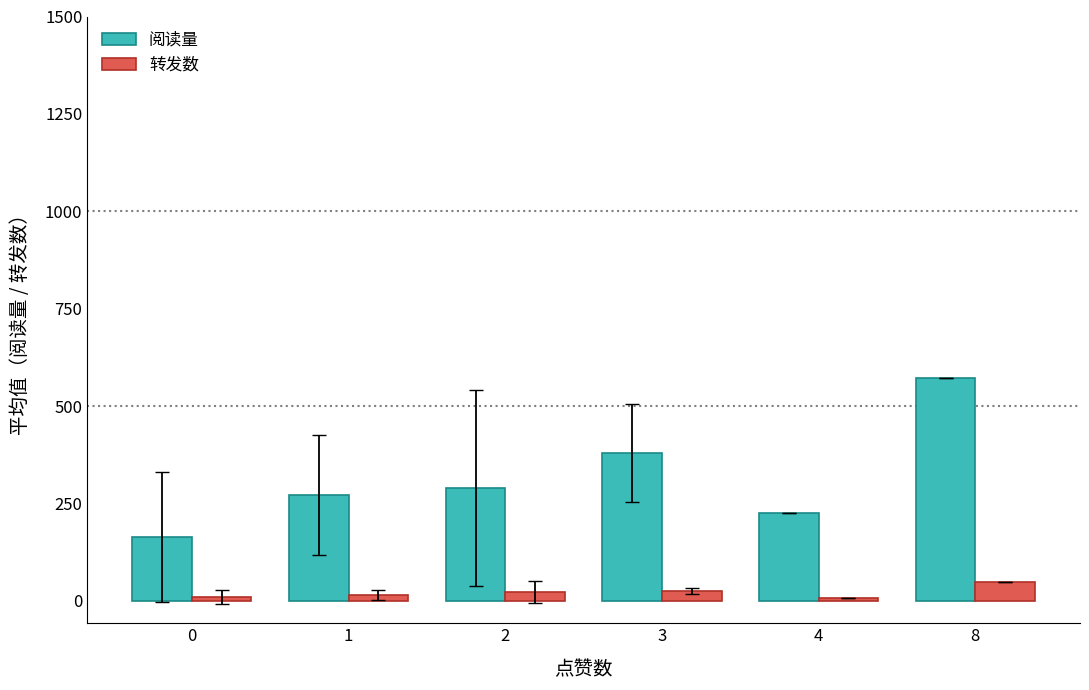

What is the difference between the maximum and minimum values in the 转发数 series?

41.0